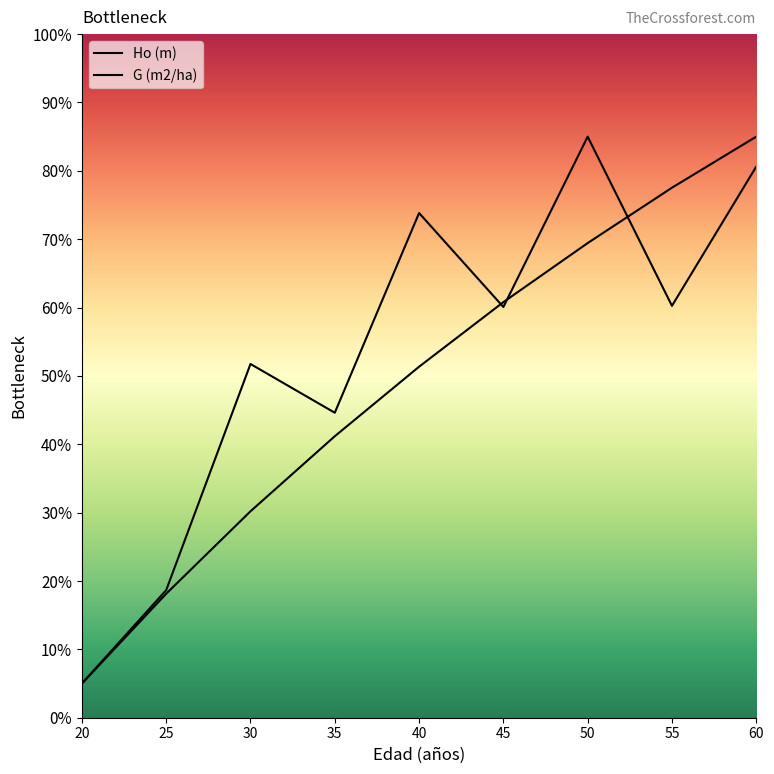

What is the difference between the maximum and minimum values in the Ho (m) series?

80.0